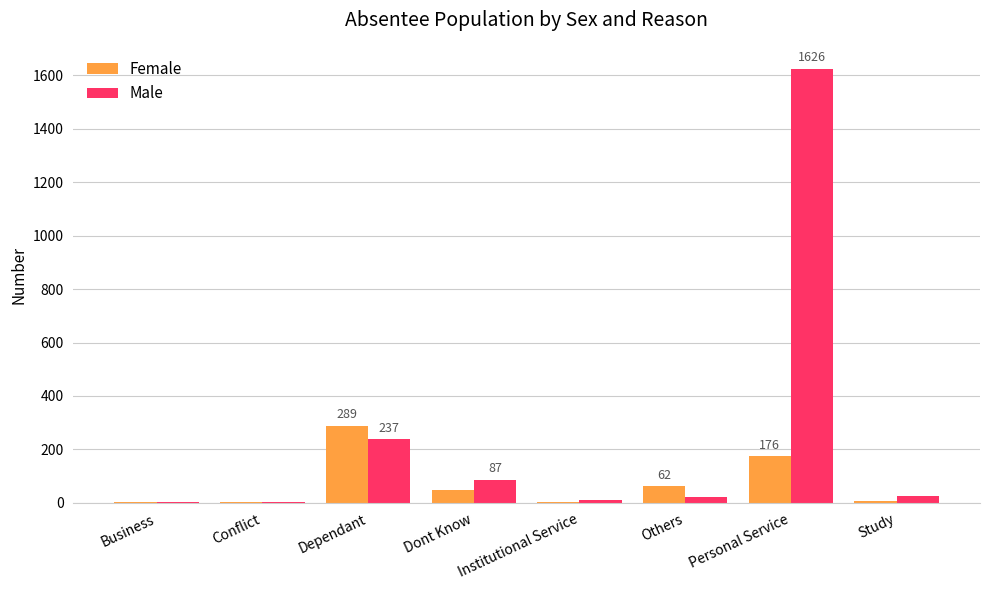

How many groups of bars are there?

8